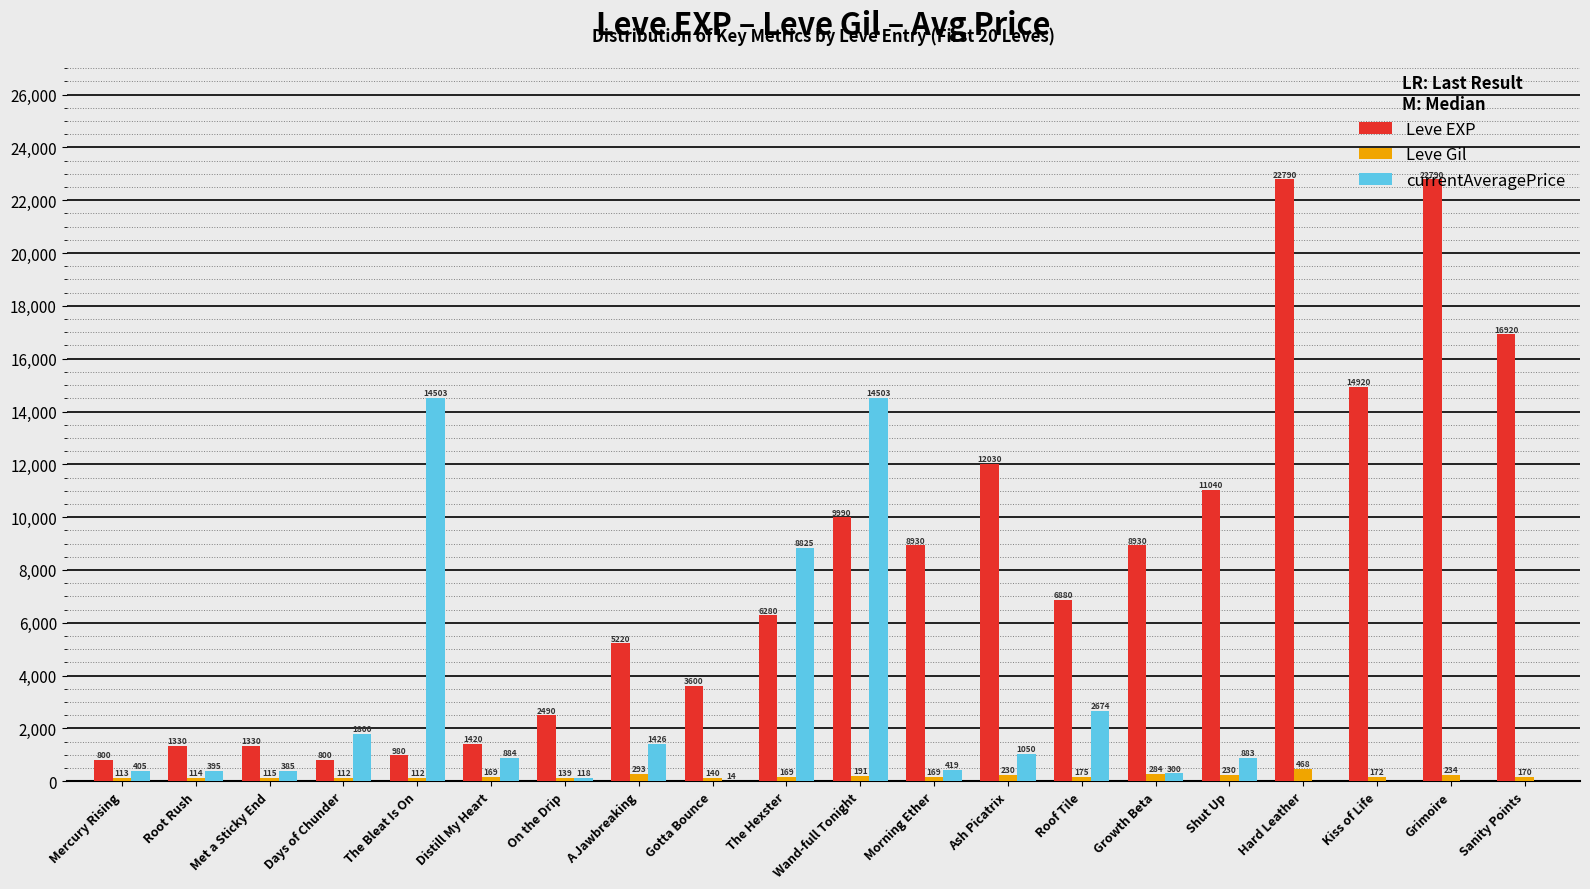

Is it true that Leve EXP equals 21422 at Kiss of Life?

False